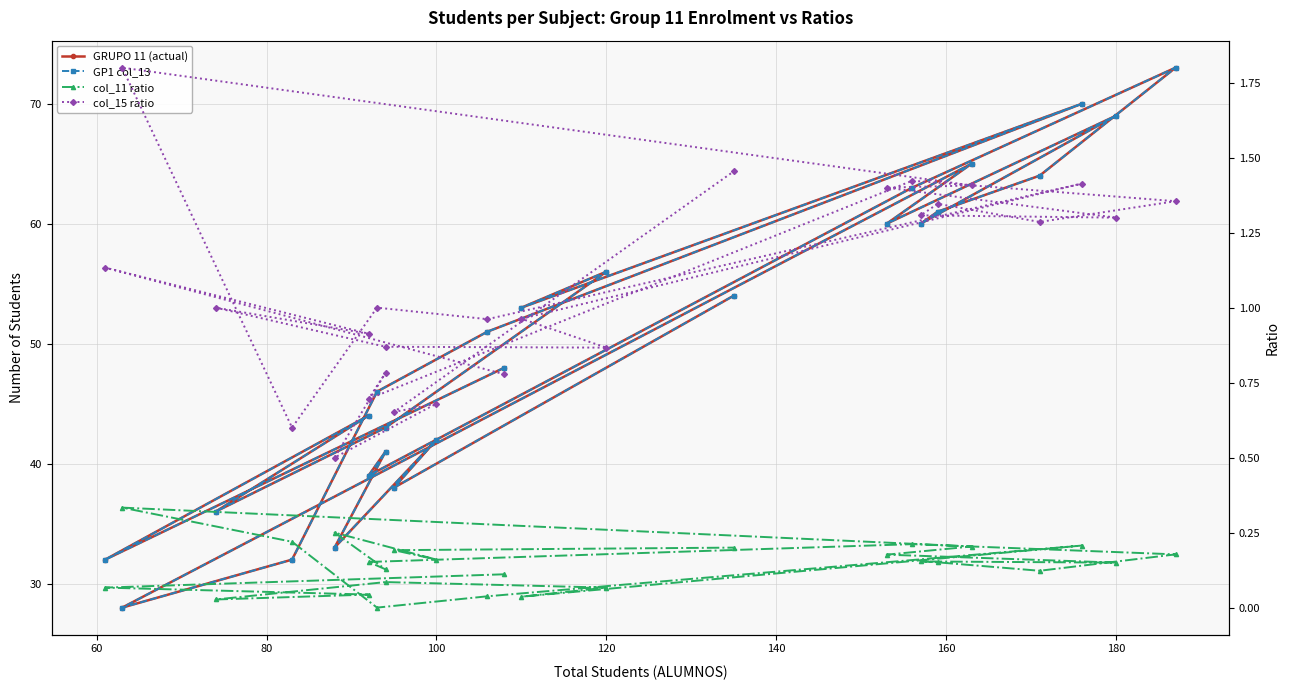

Reading right to left, transcribe all the data shown in this chart.

GRUPO 11 (actual): 54.0	38.0	42.0	33.0	41.0	39.0	63.0	73.0	64.0	61.0	60.0	69.0	60.0	65.0	28.0	32.0	46.0	51.0	70.0	53.0	56.0	43.0	36.0	44.0	32.0	48.0
GP1 col_13: 54.0	38.0	42.0	33.0	41.0	39.0	63.0	73.0	64.0	61.0	60.0	69.0	60.0	65.0	28.0	32.0	46.0	51.0	70.0	53.0	56.0	43.0	36.0	44.0	32.0	48.0
col_11 ratio: 0.2	0.2	0.2	0.2	0.1	0.2	0.2	0.2	0.1	0.2	0.2	0.1	0.2	0.2	0.3	0.2	0.0	0.0	0.2	0.0	0.1	0.1	0.0	0.0	0.1	0.1
col_15 ratio: 1.5	0.7	0.7	0.5	0.8	0.7	1.4	1.4	1.3	1.3	1.3	1.3	1.4	1.4	1.8	0.6	1.0	1.0	1.4	1.0	0.9	0.9	1.0	0.9	1.1	0.8